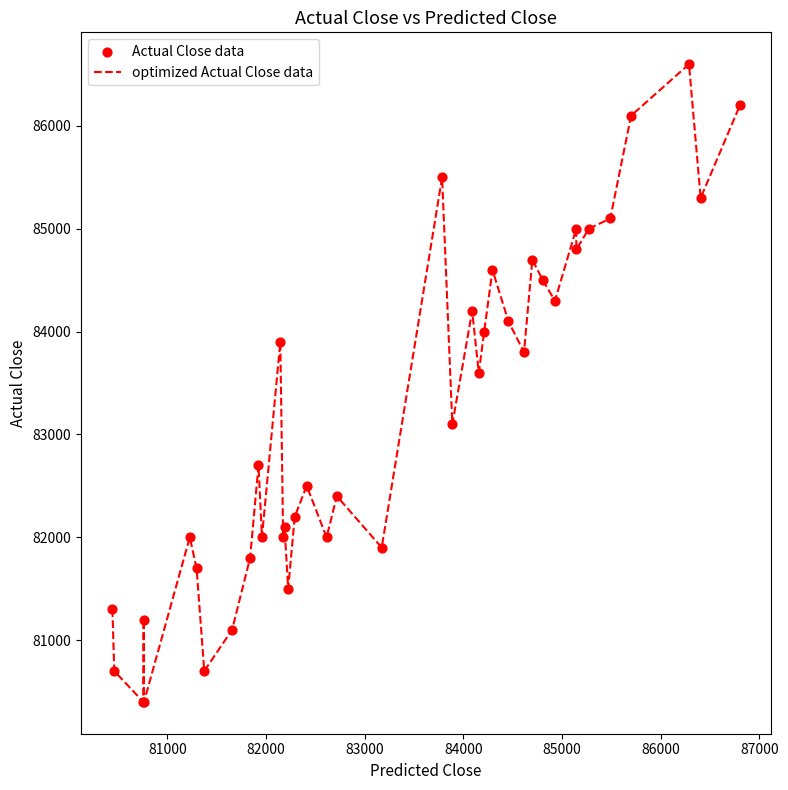

What is the difference between the maximum and minimum values?

6200.0